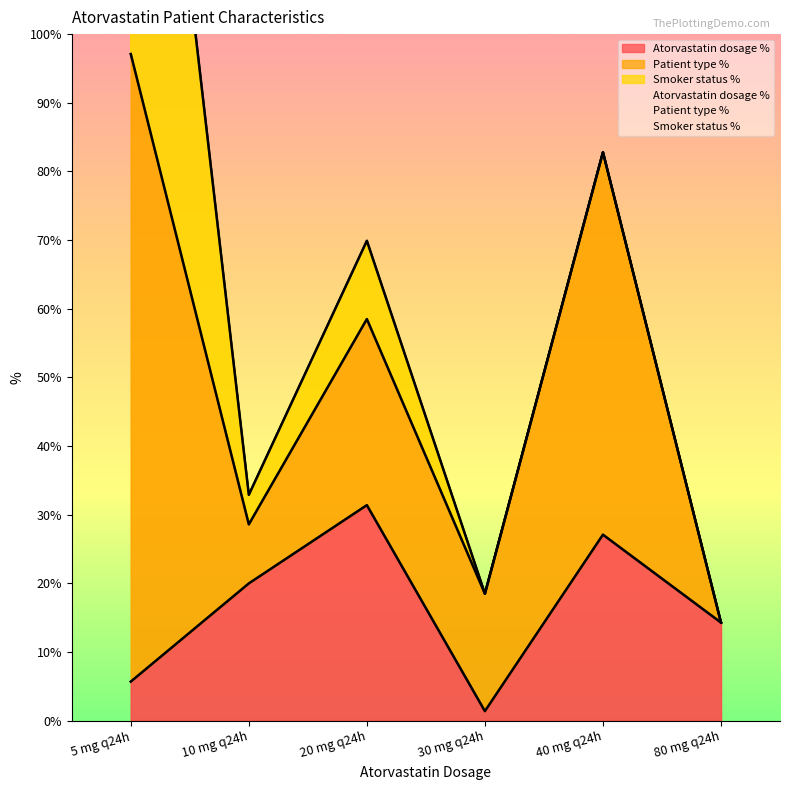

Reading right to left, transcribe all the data shown in this chart.

Atorvastatin dosage %: 80 mg q24h=14.3	40 mg q24h=27.1	30 mg q24h=1.4	20 mg q24h=31.4	10 mg q24h=20.0	5 mg q24h=5.7
Patient type %: 80 mg q24h=0.0	40 mg q24h=55.7	30 mg q24h=17.1	20 mg q24h=27.1	10 mg q24h=8.6	5 mg q24h=91.4
Smoker status %: 80 mg q24h=0.0	40 mg q24h=0.0	30 mg q24h=0.0	20 mg q24h=11.4	10 mg q24h=4.3	5 mg q24h=84.4